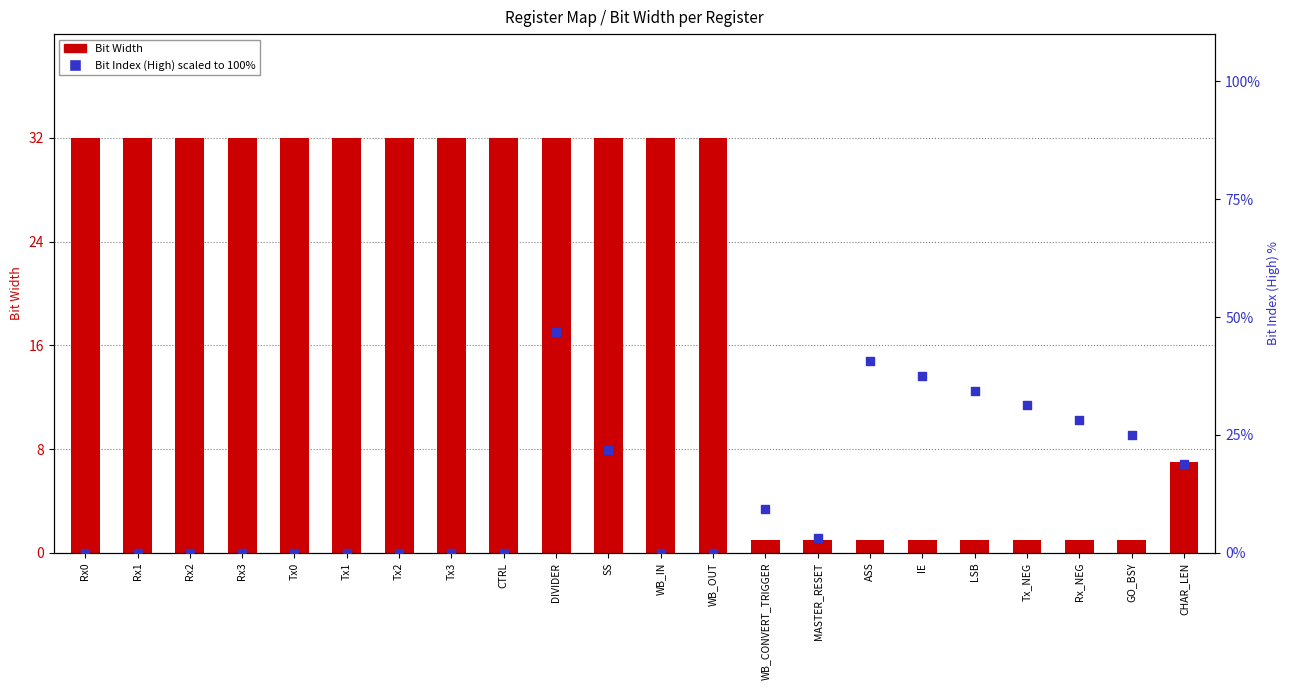

Which series has the largest total across all categories?

Bit Width